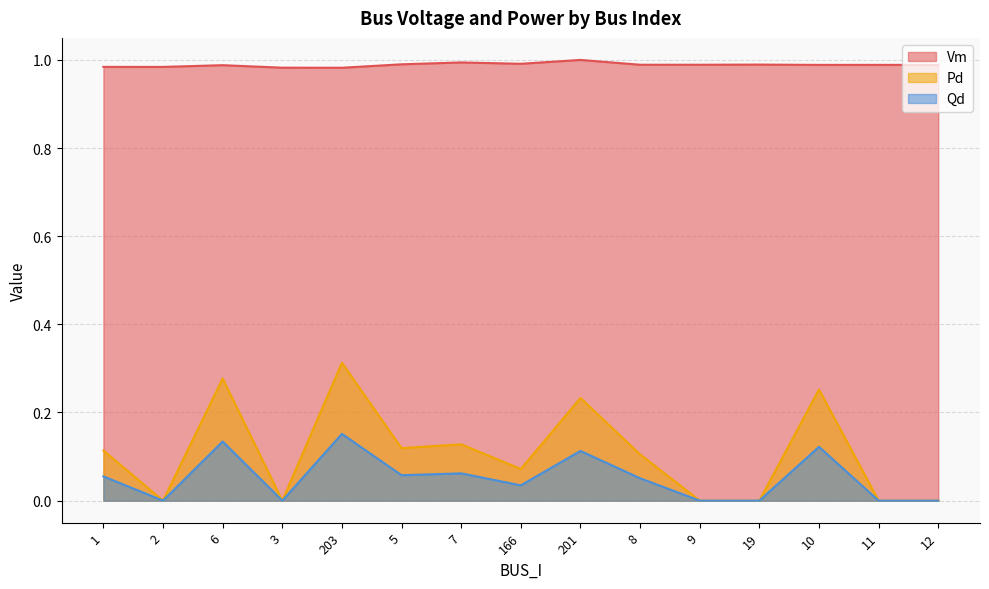

What is the approximate value of Vm at 19?

1.0